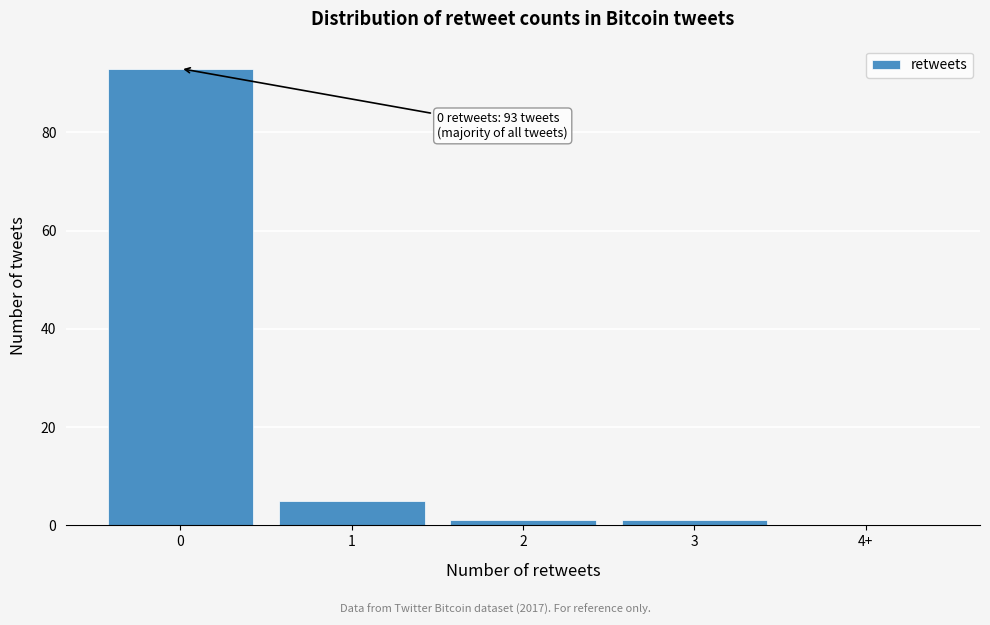

Reading right to left, list all the values displayed in this chart.

4+=0	3=1	2=1	1=5	0=93